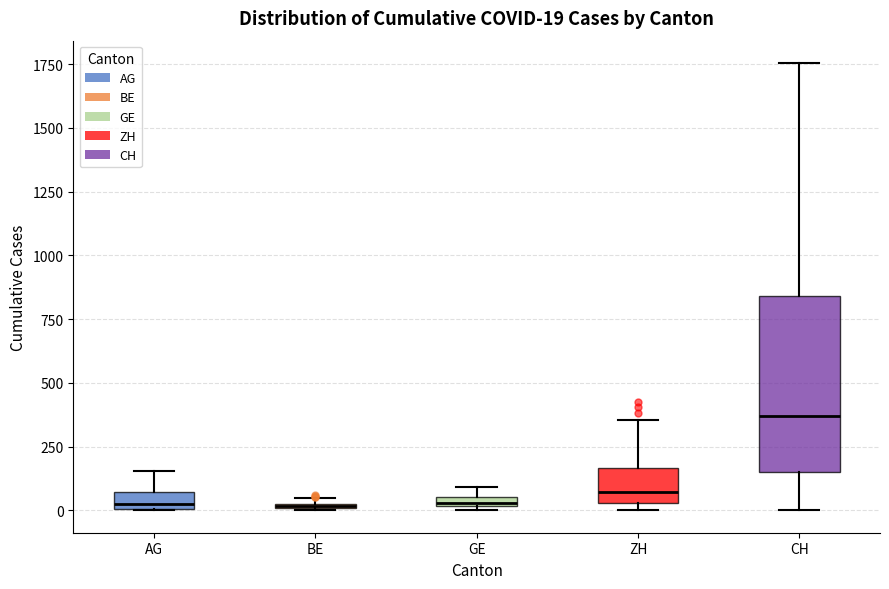

Which box is the tallest, from its lower edge to its upper edge?

CH